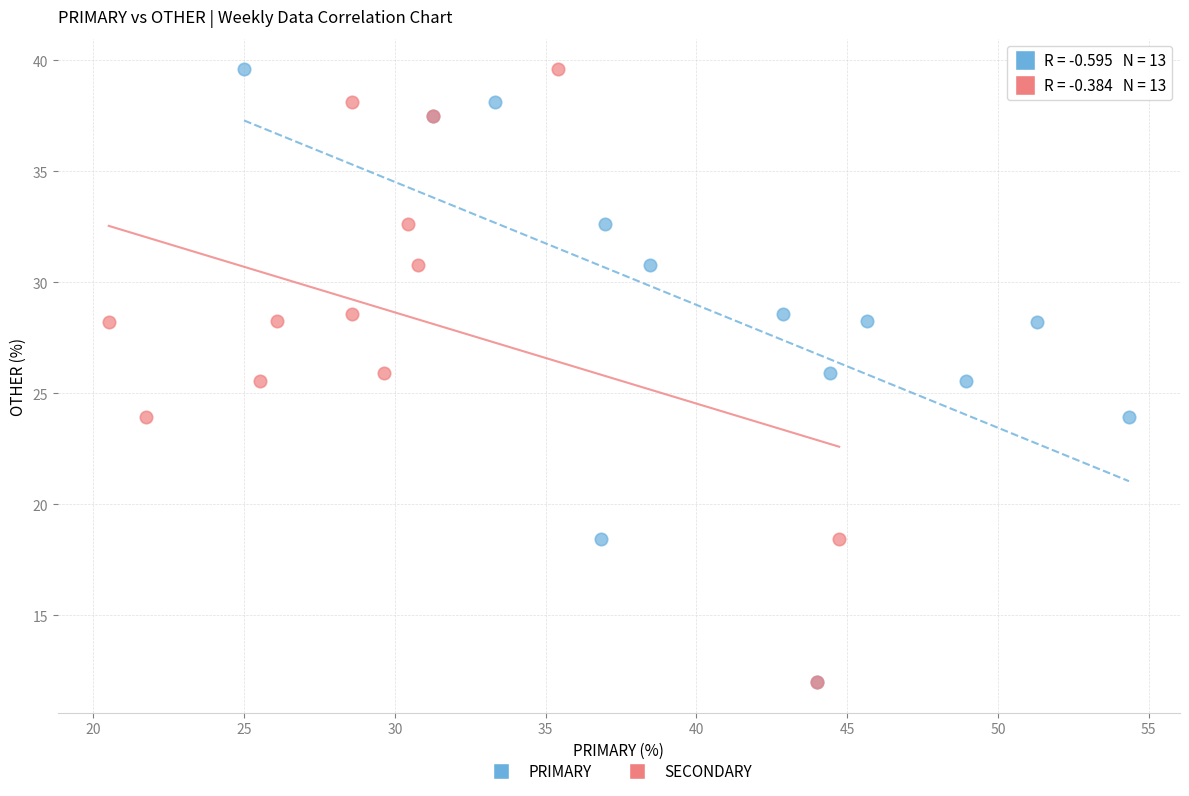

What are all the series names shown in the legend?

PRIMARY, SECONDARY